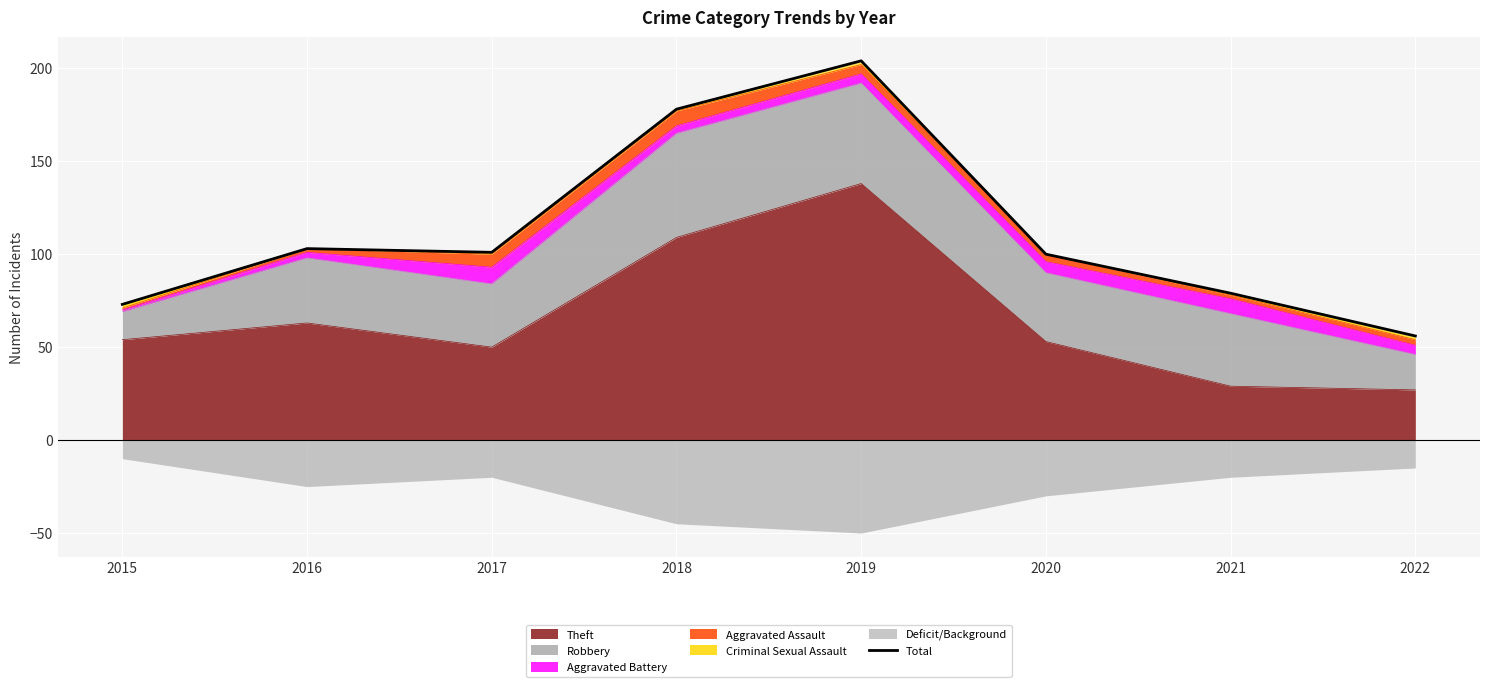

Which has a higher value, 2021 or 2015?

2021